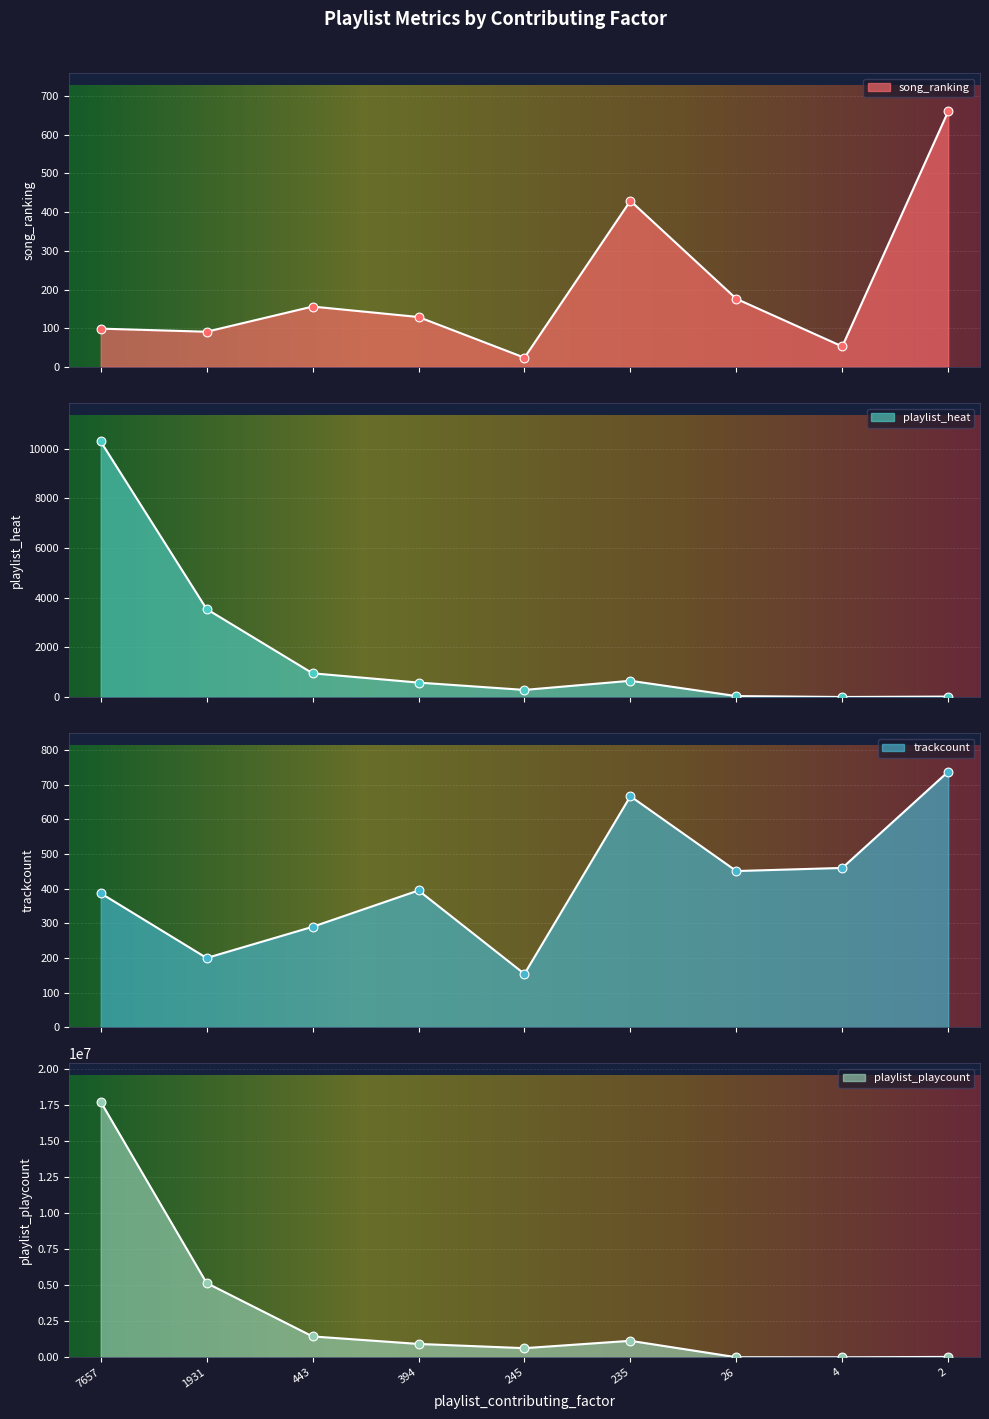

What is the total value across all series at 26?

13066